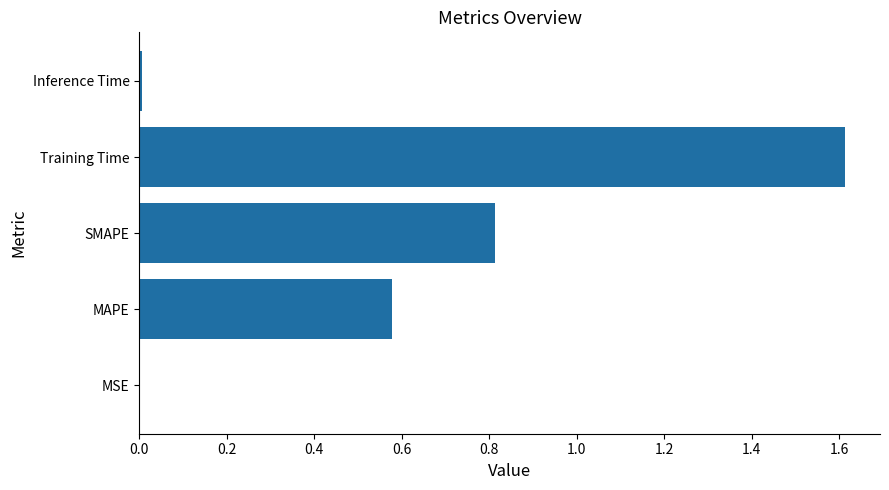

What is the approximate value at Training Time?

1.6